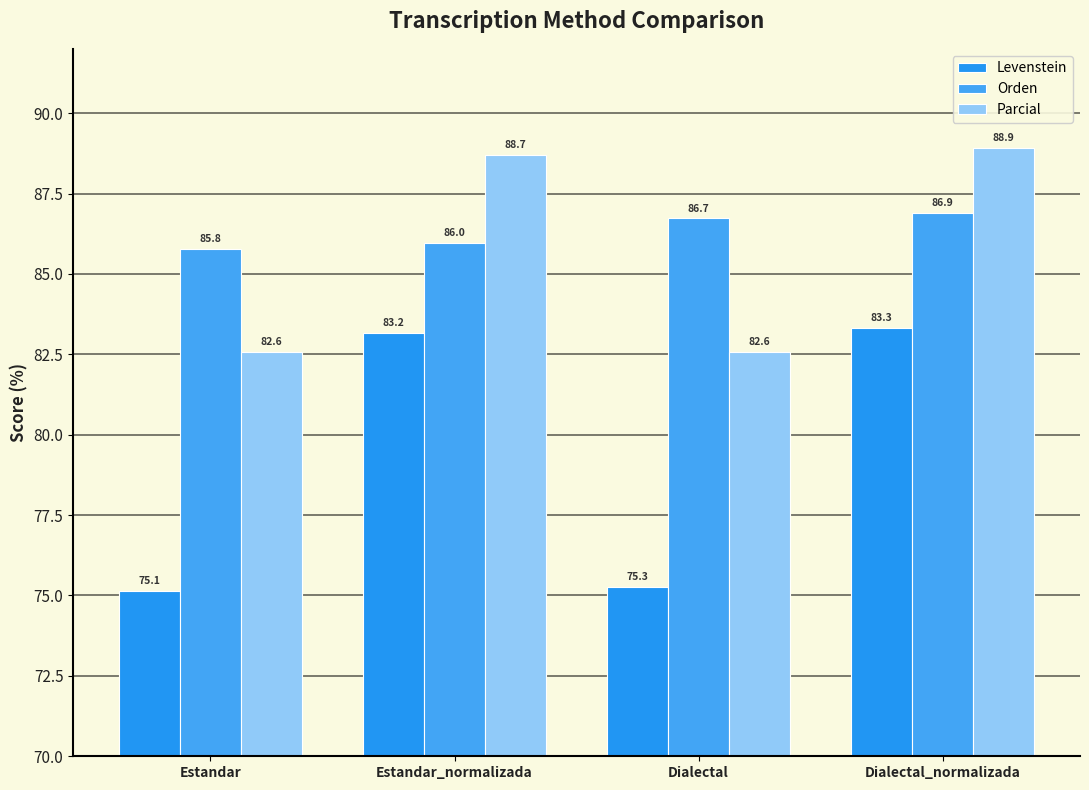

Rank the series at Dialectal_normalizada from lowest to highest value.

Levenstein, Orden, Parcial